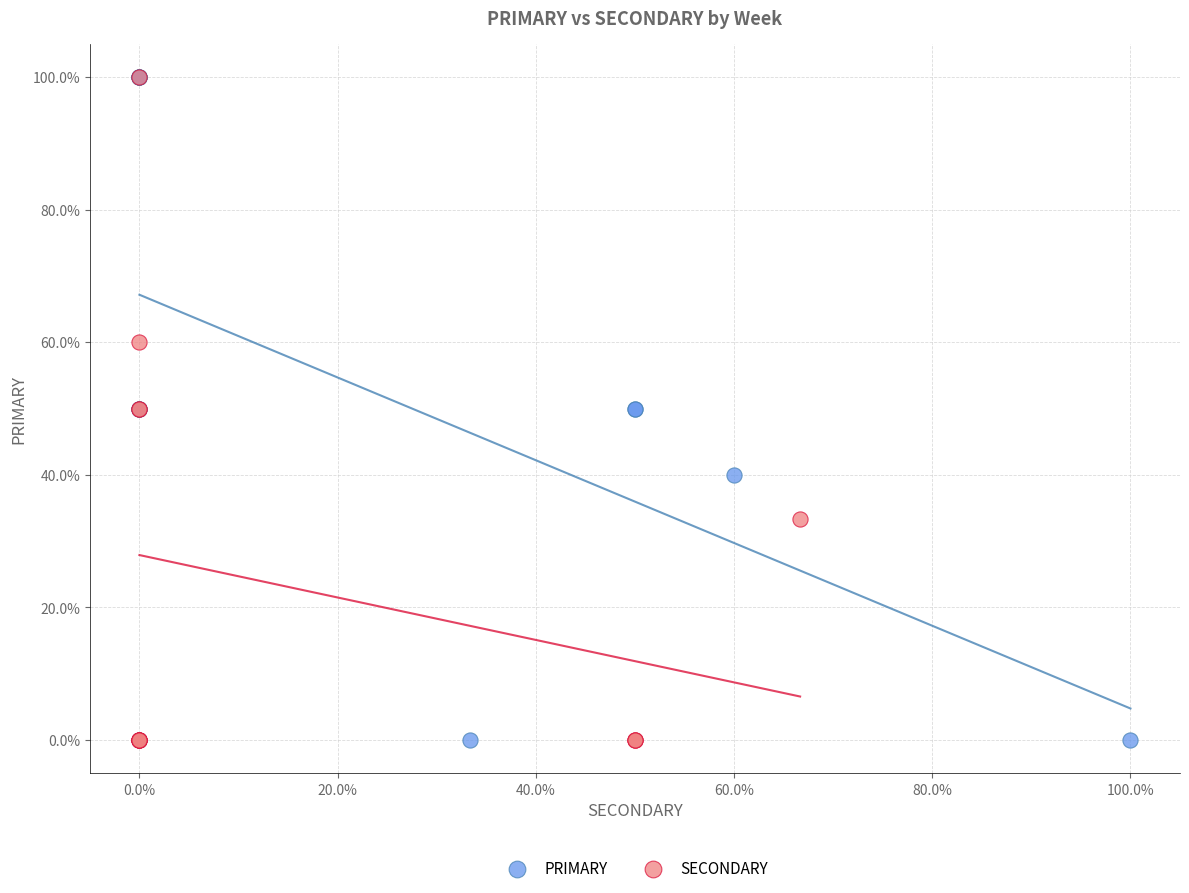

What are all the series names shown in the legend?

PRIMARY, SECONDARY